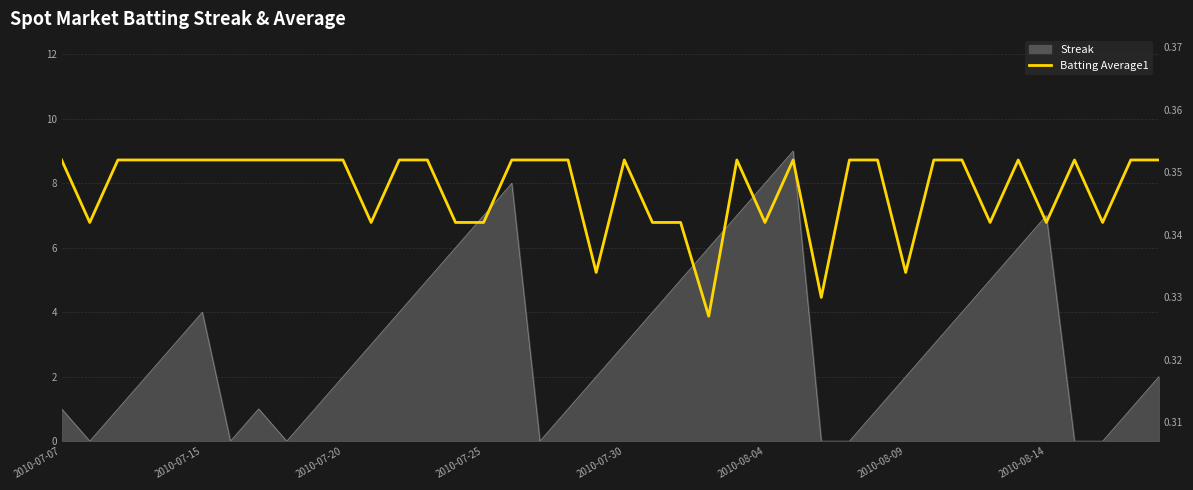

What is the approximate value at 39?

0.4